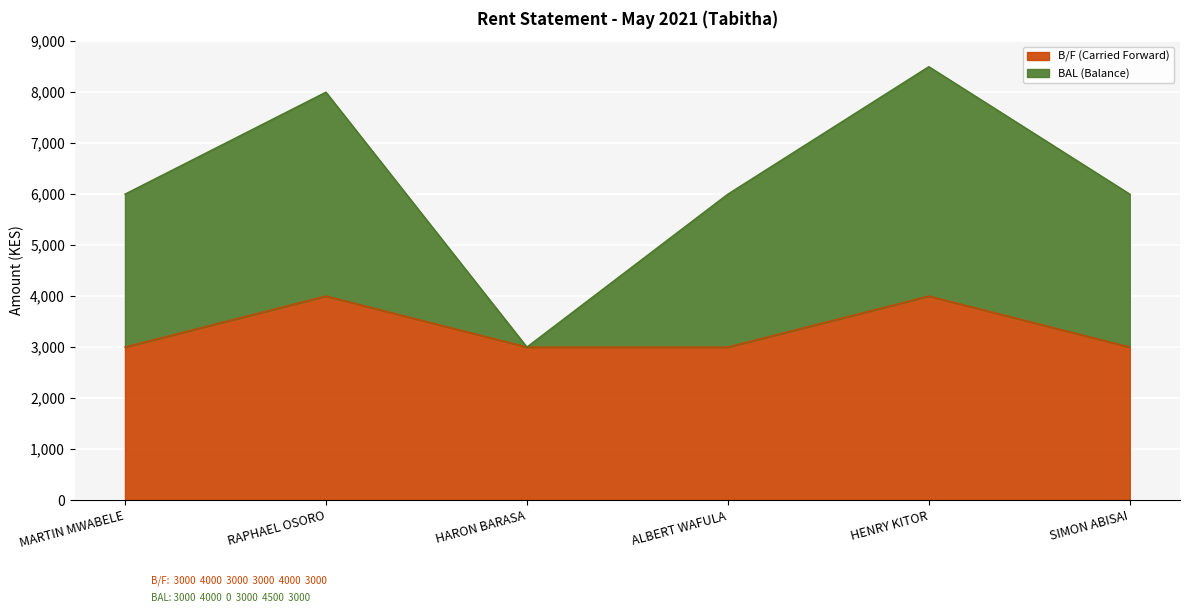

How many lines are shown in the chart?

2